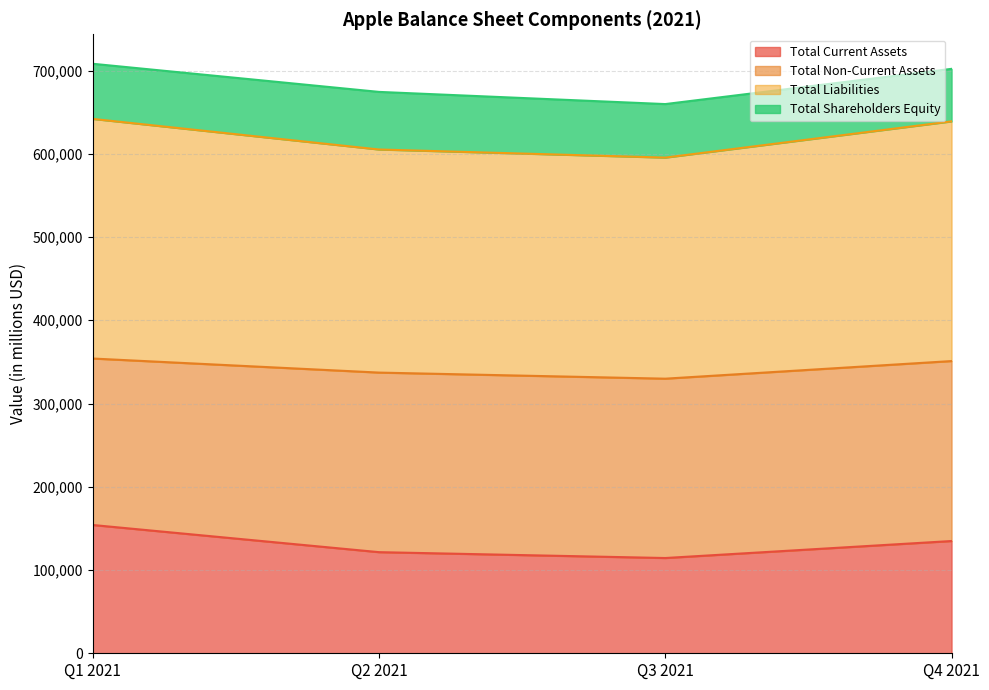

At which category does Total Current Assets reach its first local valley?

Q3 2021